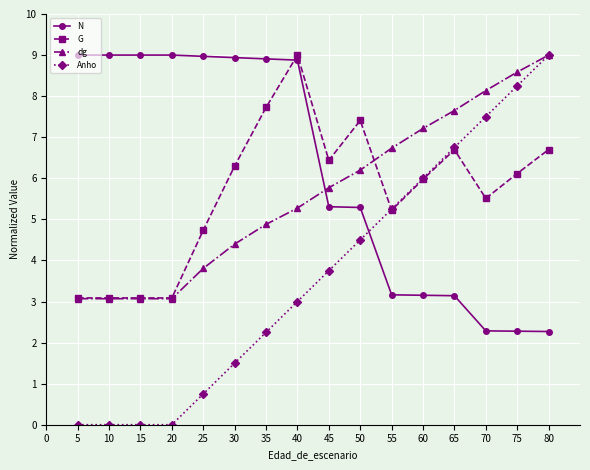

The value of Anho at 40 is 3.0. True or false?

True